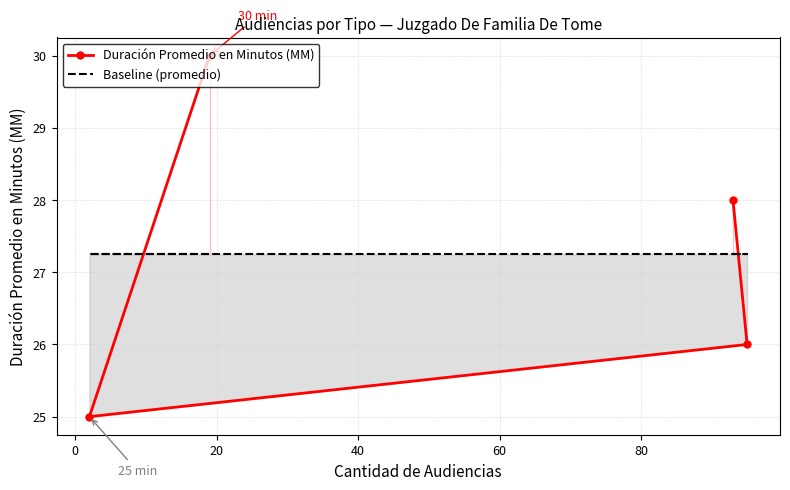

Count the number of data series in this chart.

2